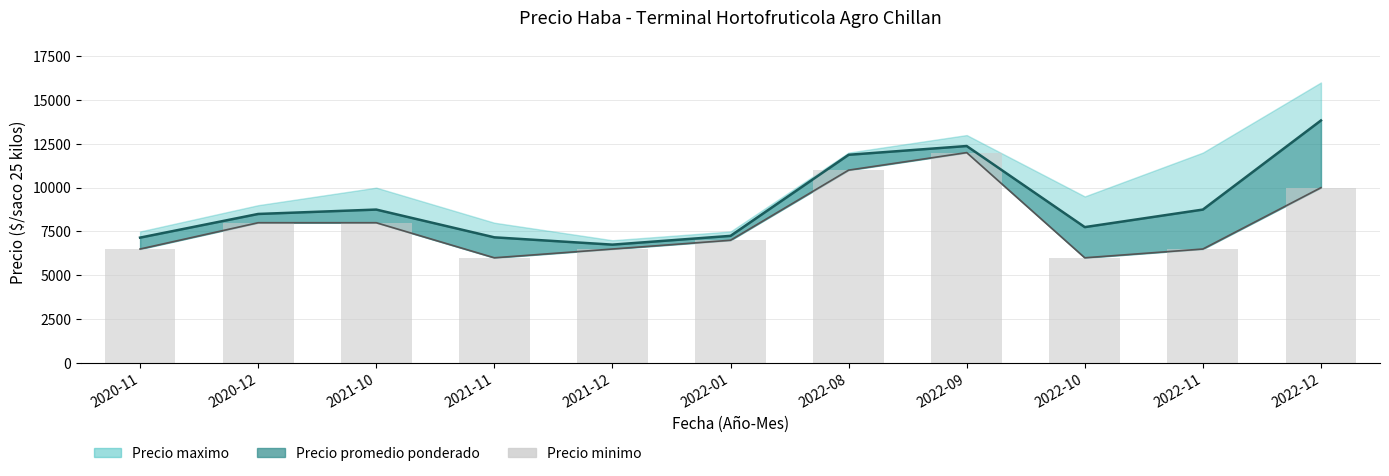

Where is Precio minimo nearest to the value 9000?

2020-12